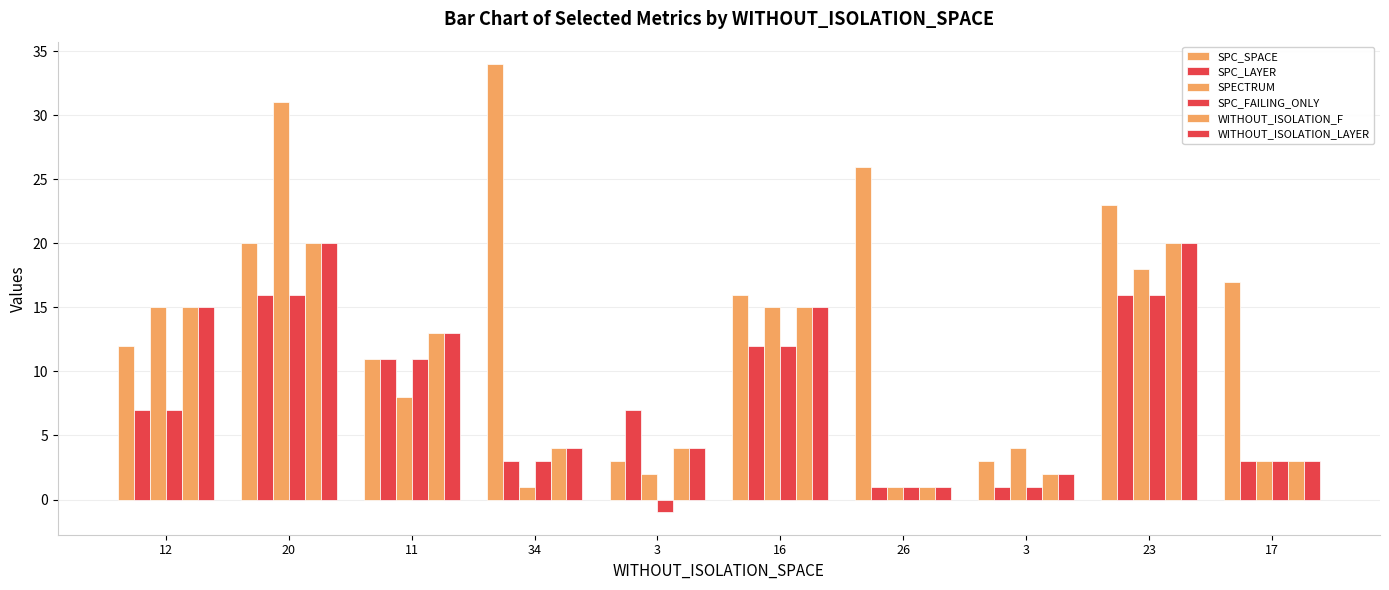

How many distinct data groups are displayed?

6